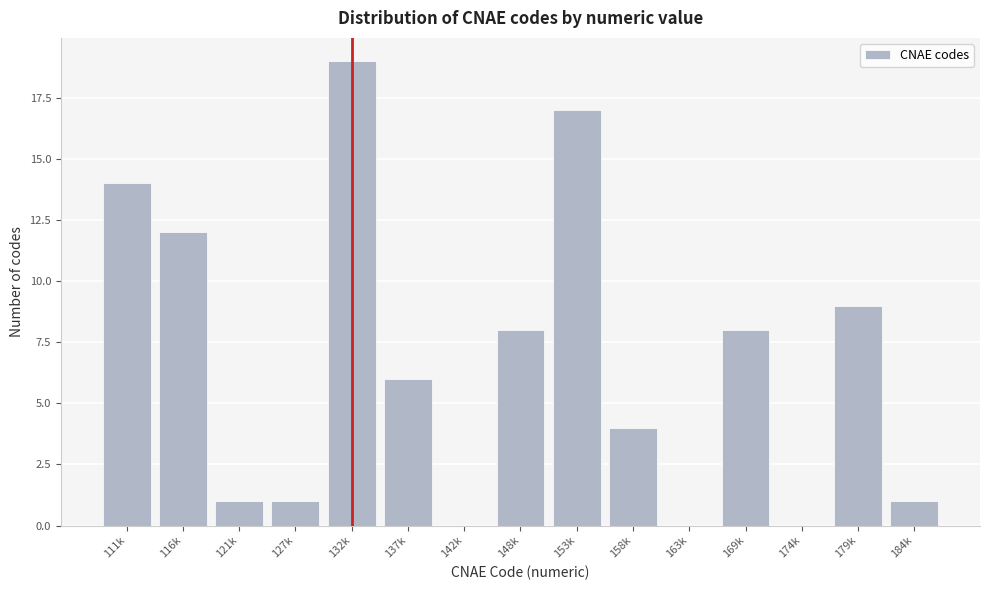

Reading left to right, what are all the values shown in this chart?

111k=14	116k=12	121k=1	127k=1	132k=19	137k=6	142k=0	148k=8	153k=17	158k=4	163k=0	169k=8	174k=0	179k=9	184k=1